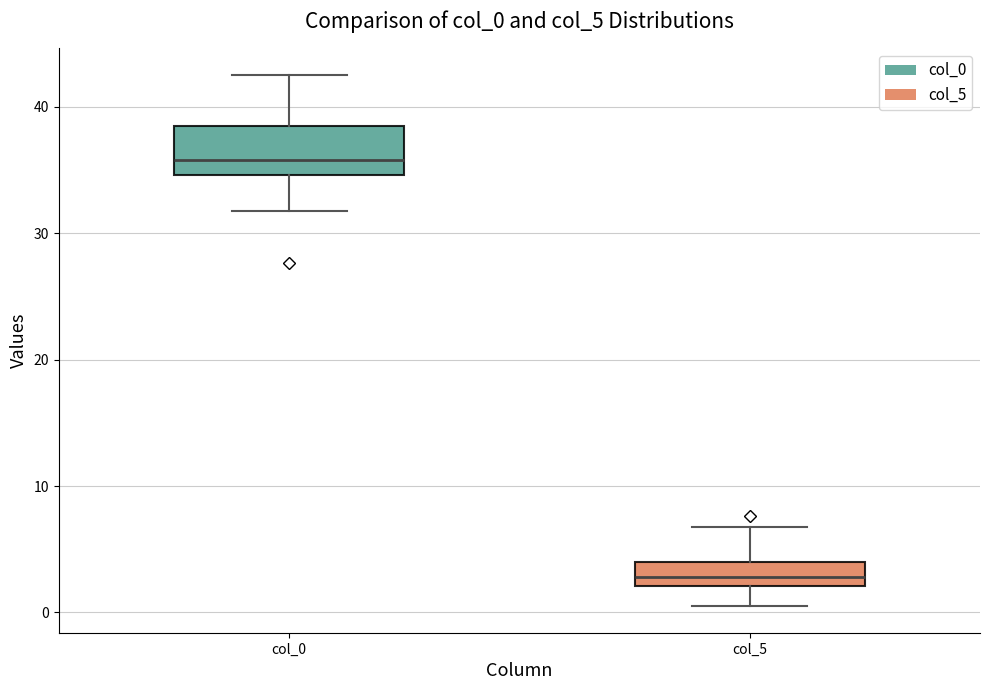

Comparing the boxes themselves (not the whiskers), which one is the tallest?

col_0